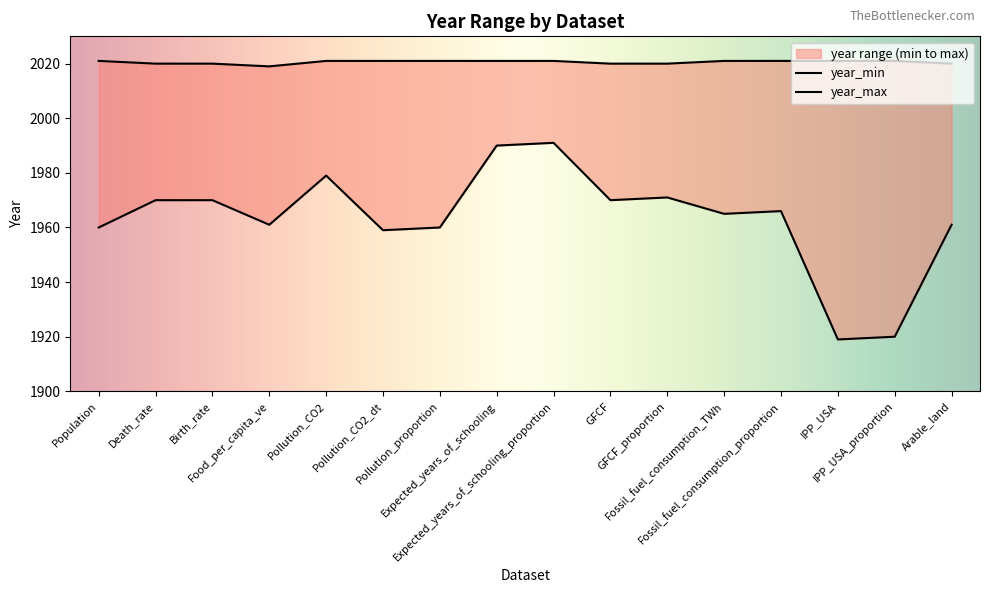

The value of year_min at Pollution_CO2_dt is 1348. True or false?

False